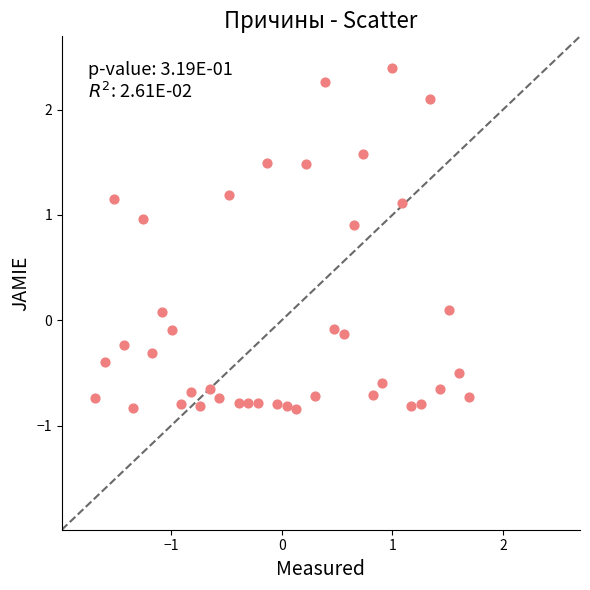

What is the range of X values (max minus min)?

3.4